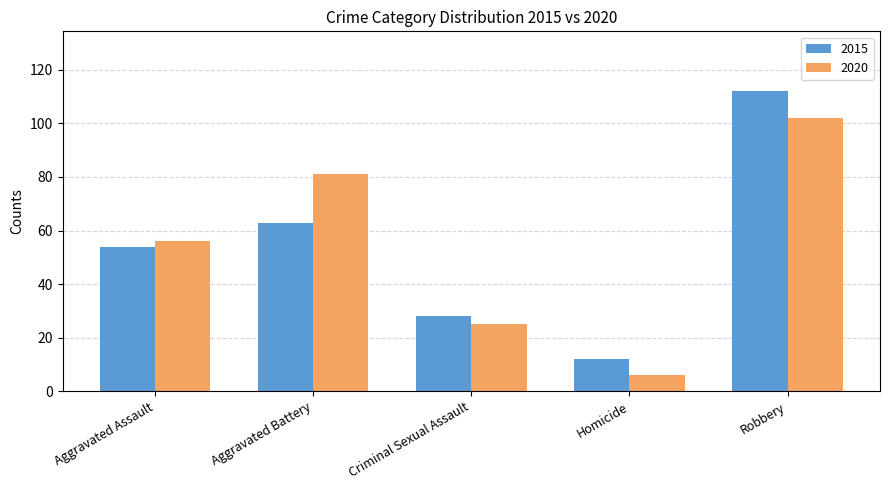

Rank the categories by 2020 value from lowest to highest.

Homicide, Criminal Sexual Assault, Aggravated Assault, Aggravated Battery, Robbery